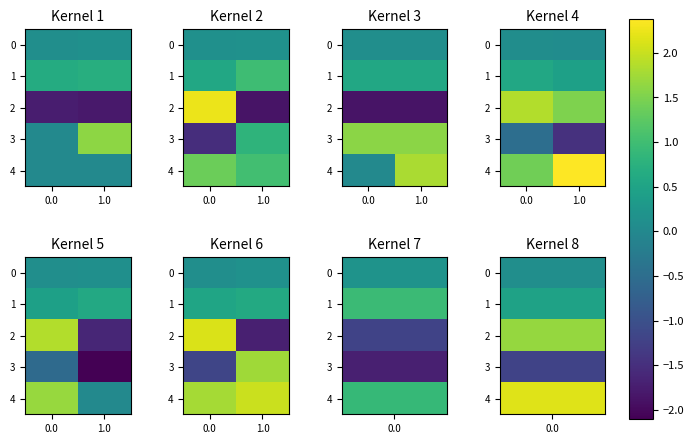

Which series has the largest total across all categories?

4